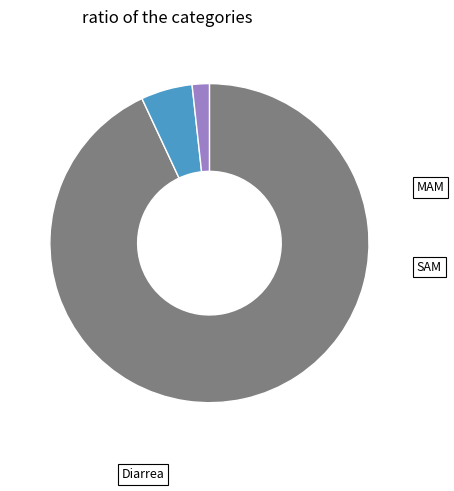

How many segments does this pie chart have?

3